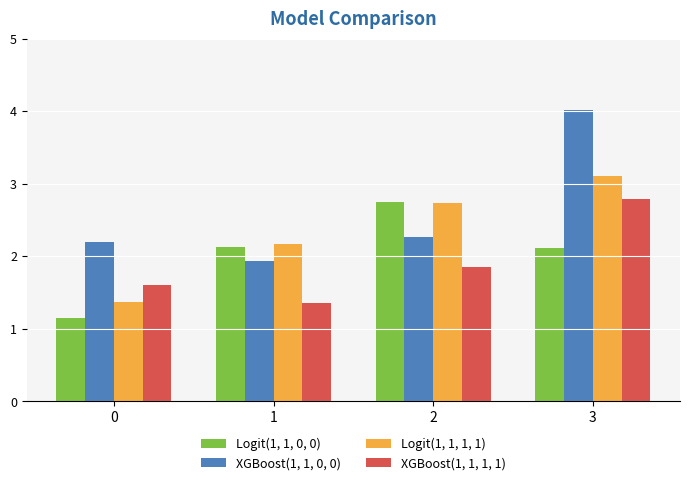

At which label does XGBoost(1, 1, 0, 0) reach its minimum?

1